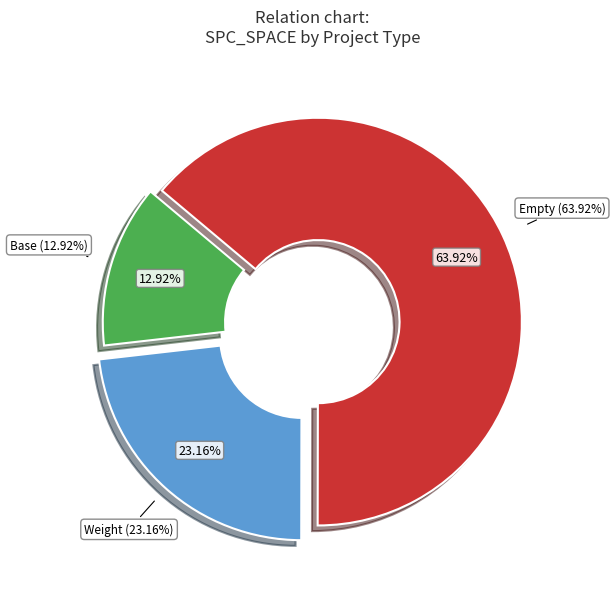

The -1 slice represents 1% of the pie. True or false?

False